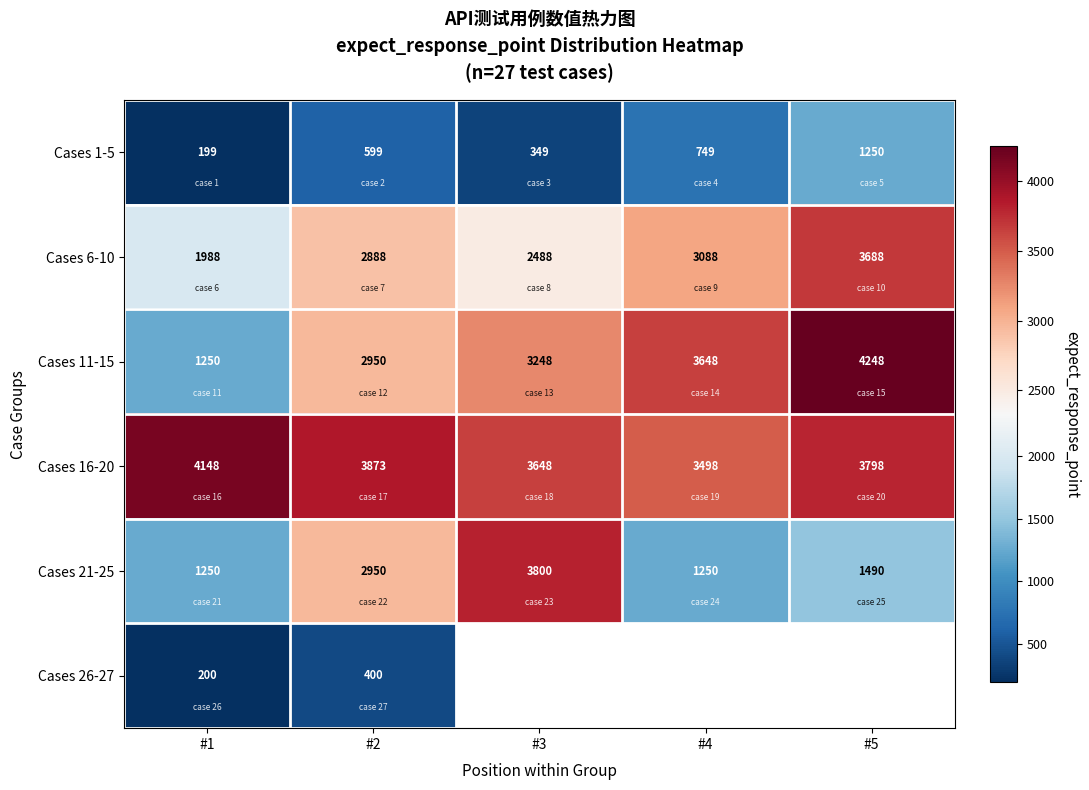

What is the smallest value displayed?

199.0